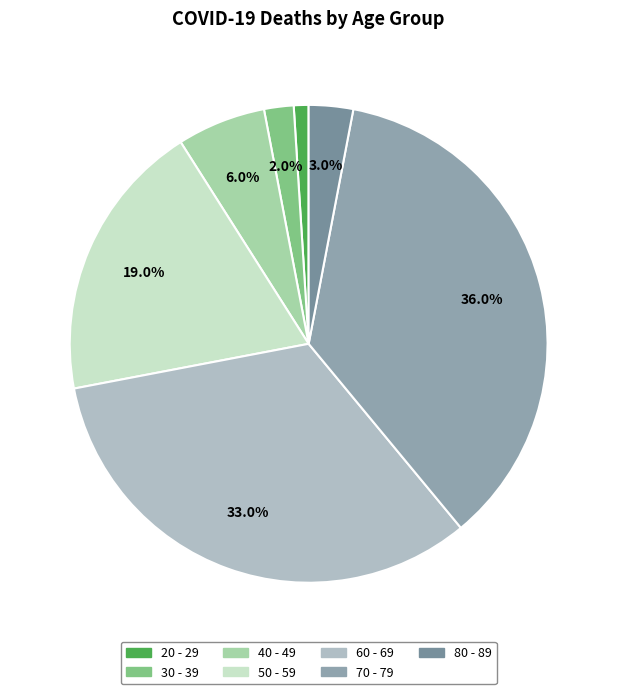

To the nearest percent, what portion does 80 - 89 represent?

3%